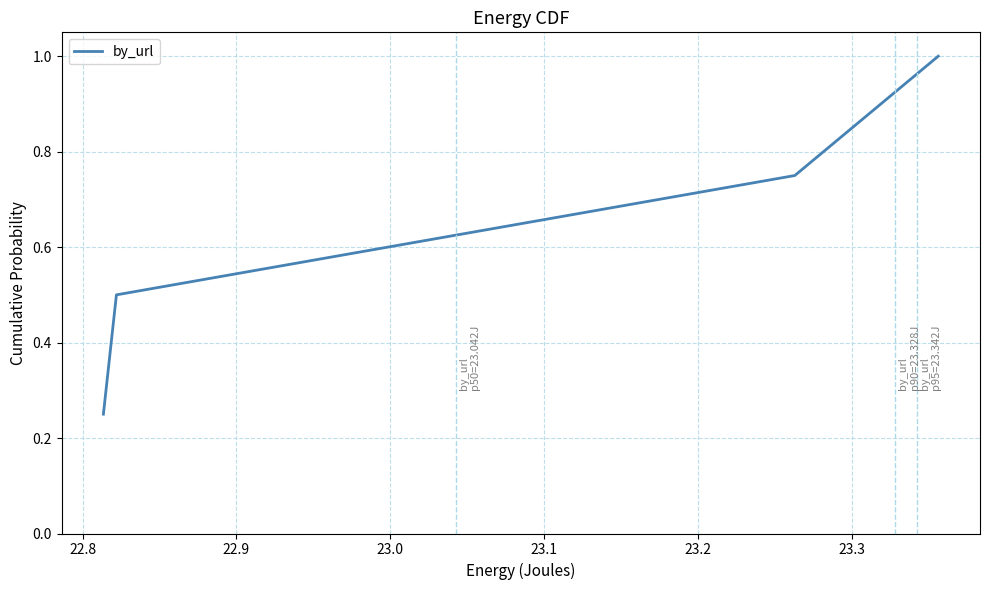

Count the number of data series in this chart.

1